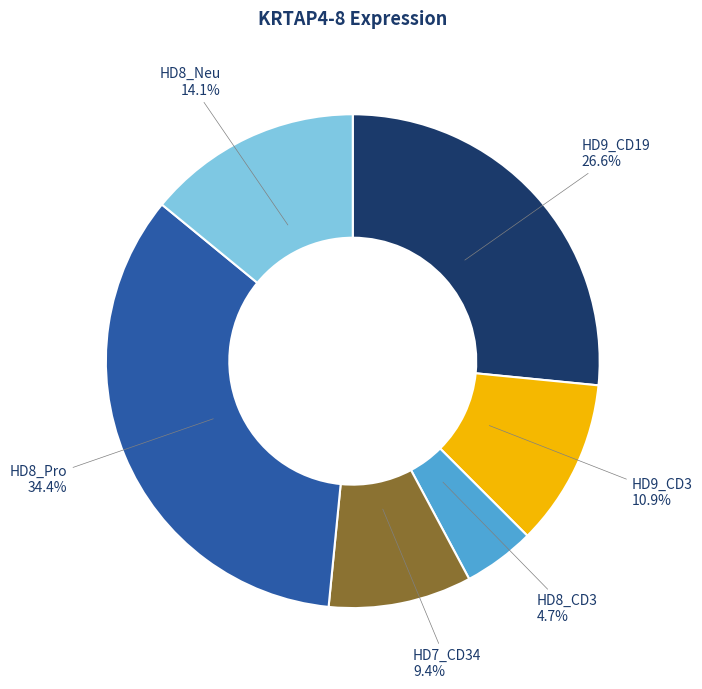

Which has a higher value, HD8_Pro or HD7_CD34?

HD8_Pro